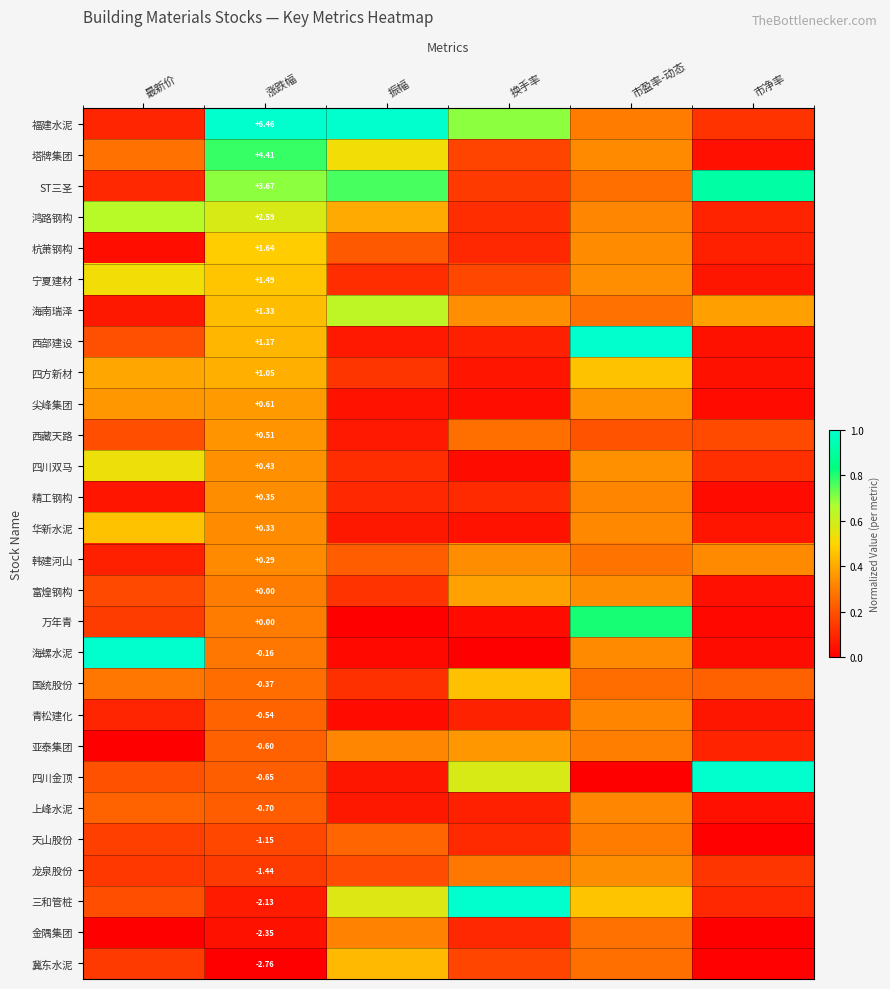

What is the maximum value shown in the chart?

1.0